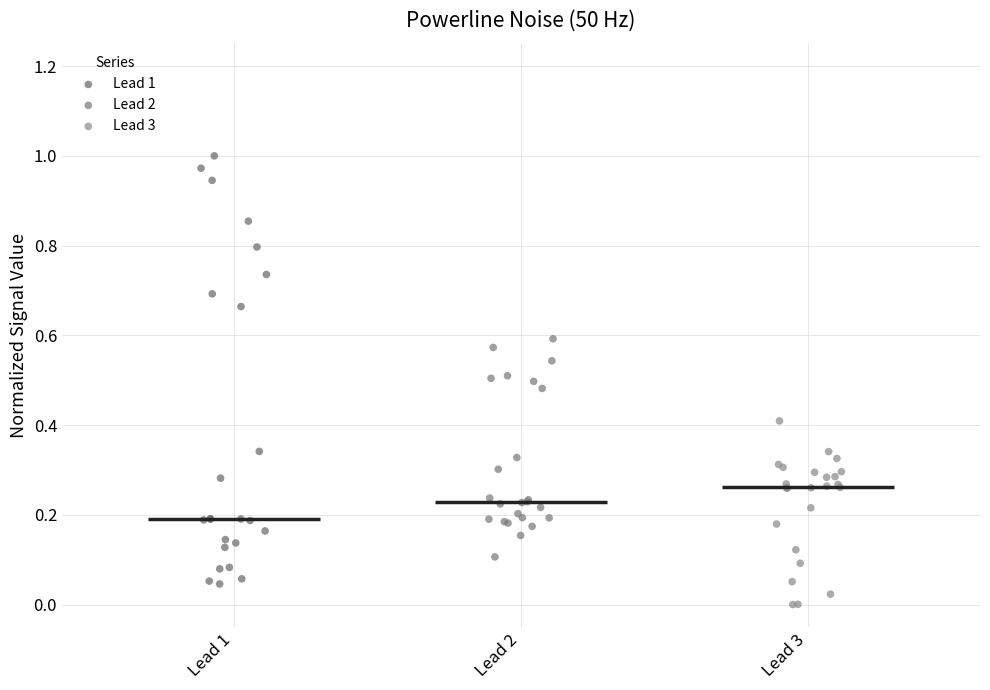

Which series contains the lowest Y value?

Lead 3